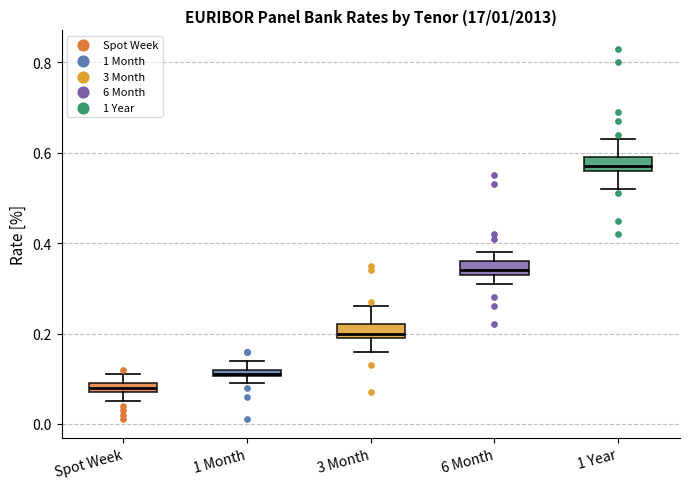

Where is the upper edge of the box for 1 Month on the y-axis? The values are not printed on the chart, so give them approximately, as read against the axis.

0.12